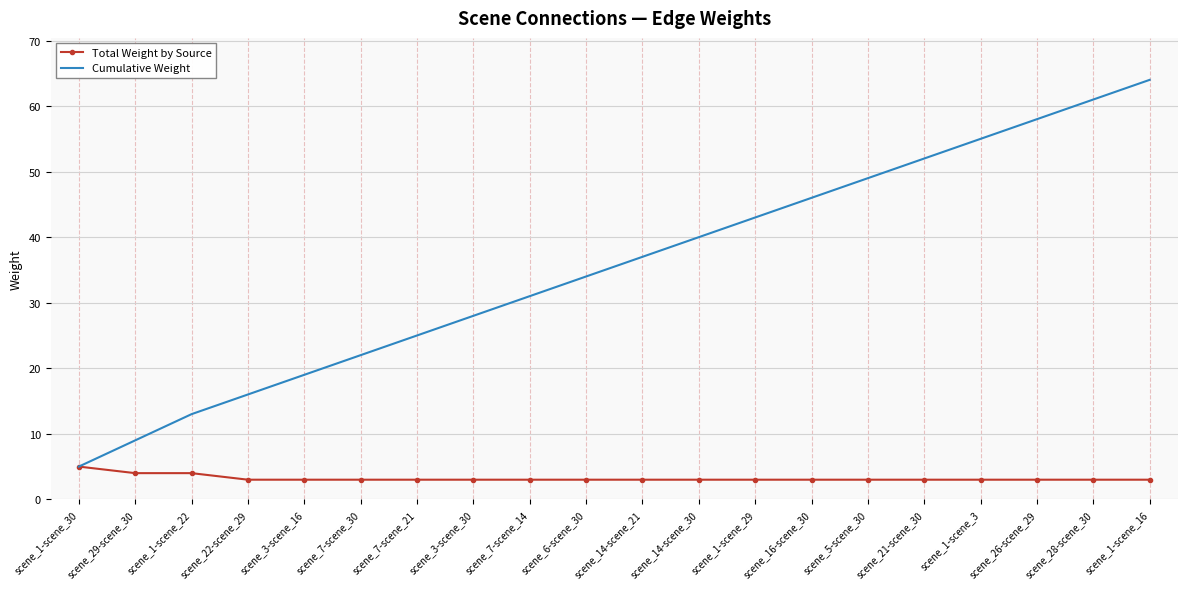

True or false: Cumulative Weight has a value of 25 at scene_7-scene_21.

True